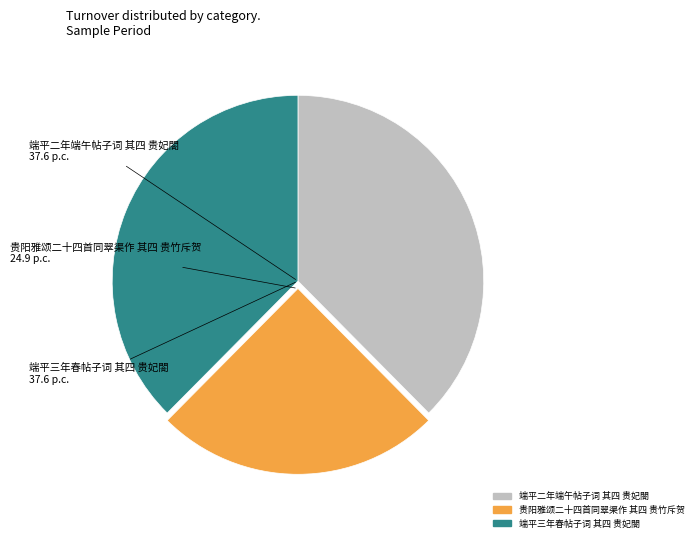

Which category has the smallest portion of the pie?

贵阳雅颂二十四首同翠渠作 其四 贵竹斥贺